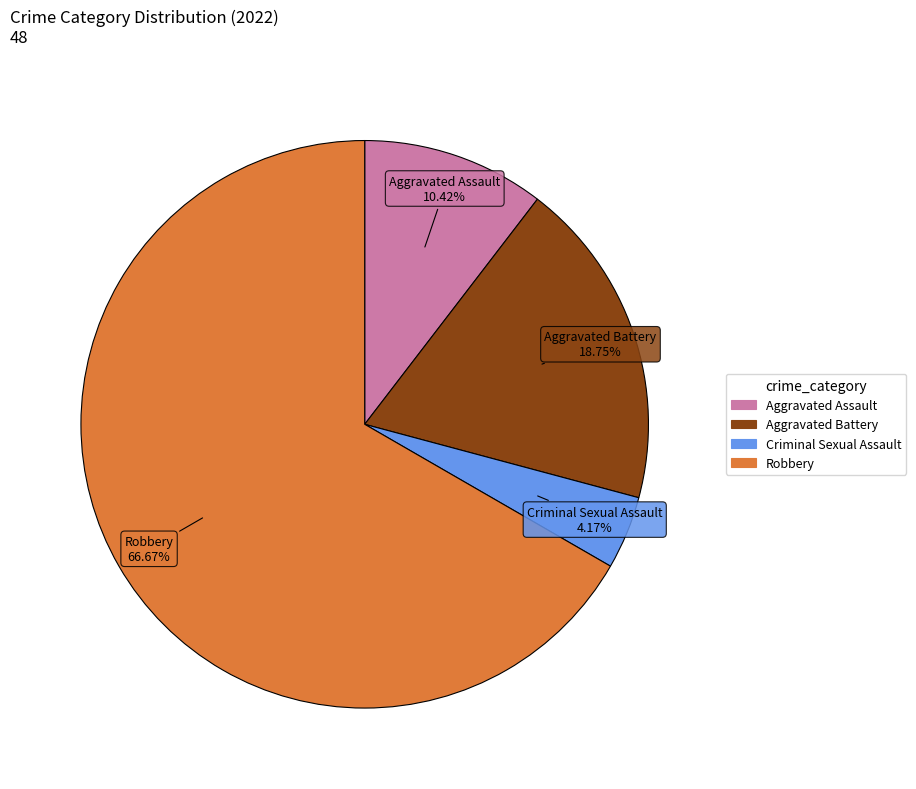

Between Criminal Sexual Assault and Aggravated Assault, which is larger?

Aggravated Assault